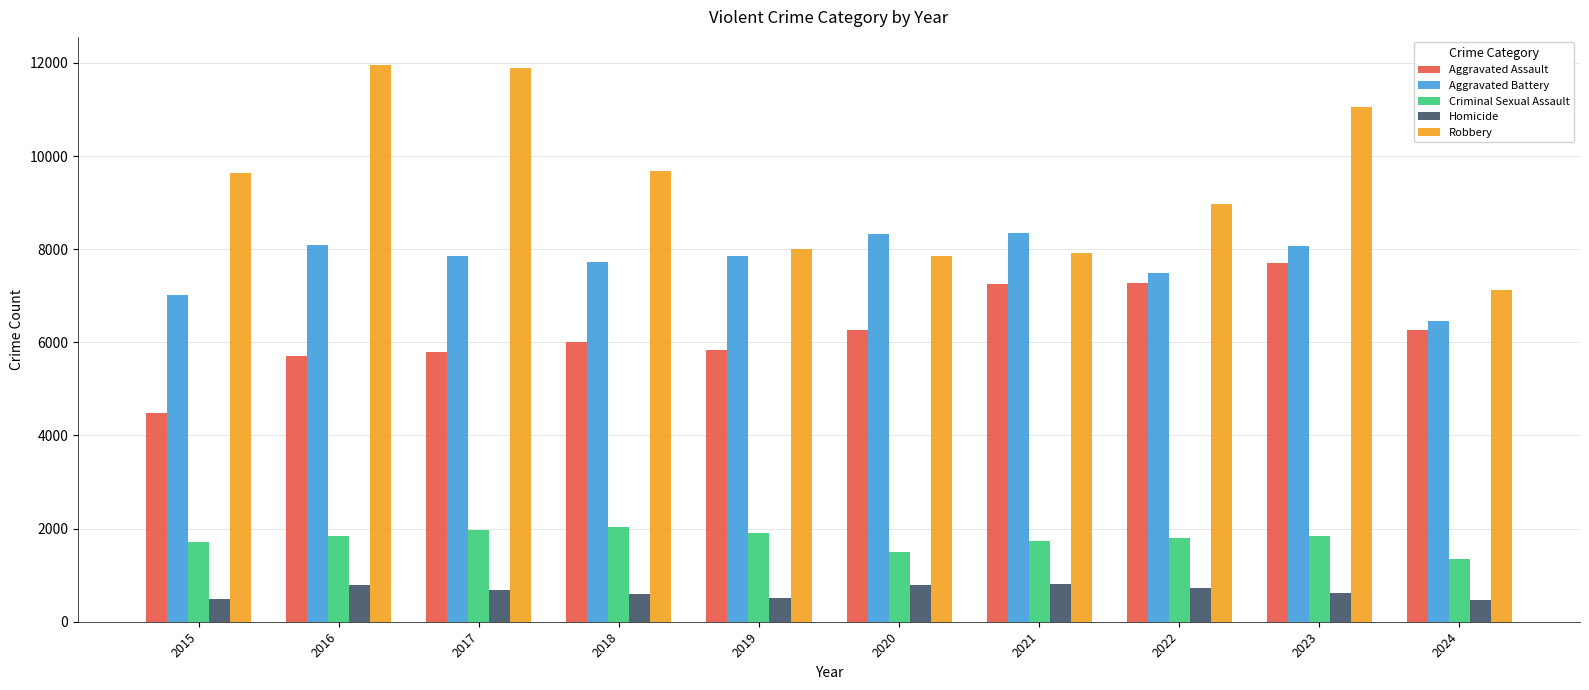

List the series in order of their peak value, highest first.

Robbery, Aggravated Battery, Aggravated Assault, Criminal Sexual Assault, Homicide